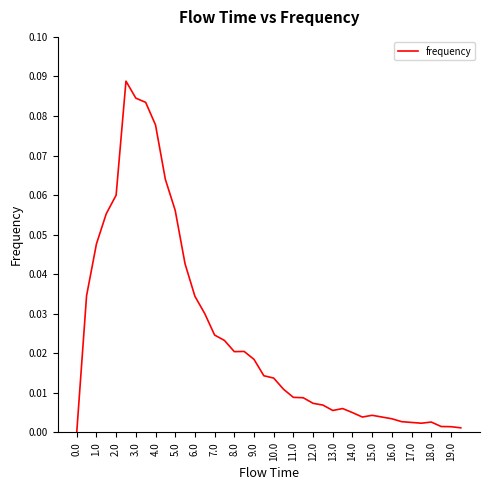

Count the number of data series in this chart.

1